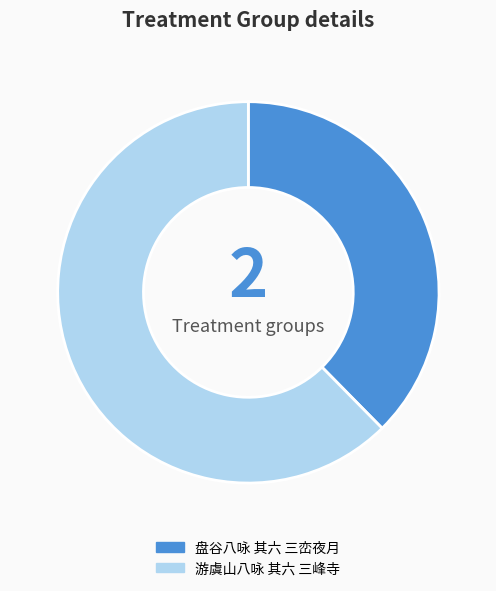

Is it true that 盘谷八咏 其六 三峦夜月 is 38% of the pie?

True